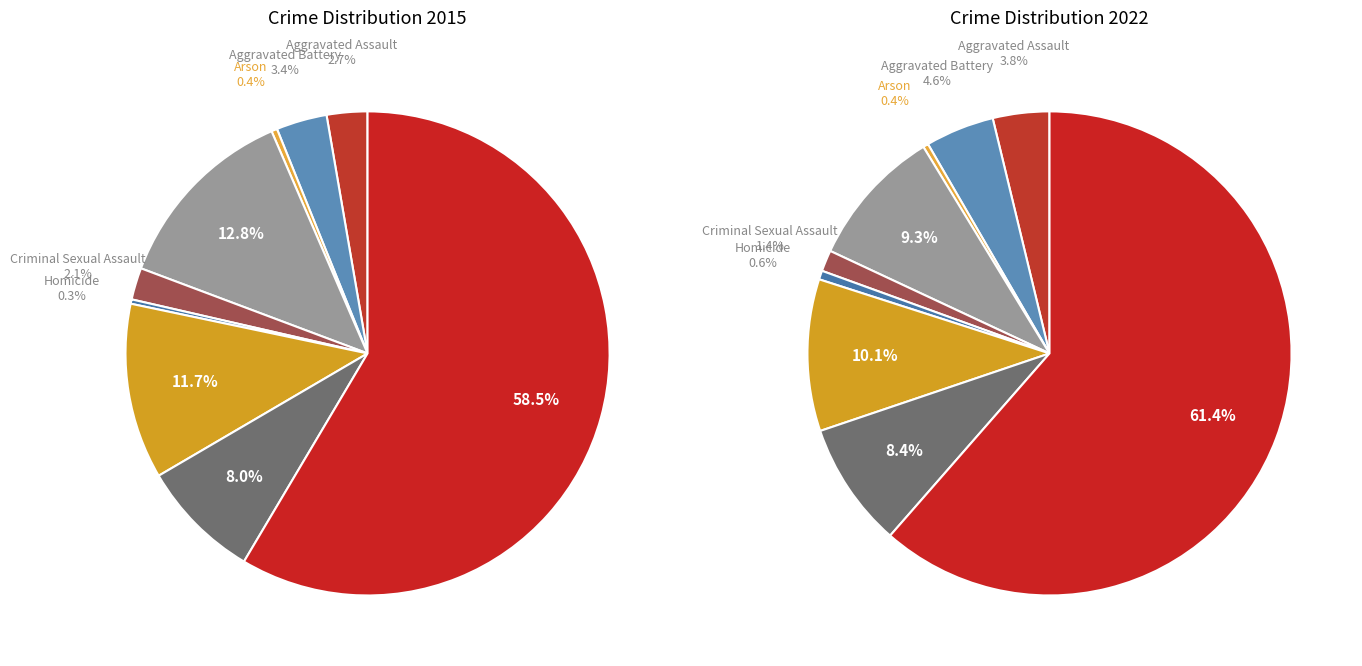

The 3 slice represents 9% of the pie. True or false?

True